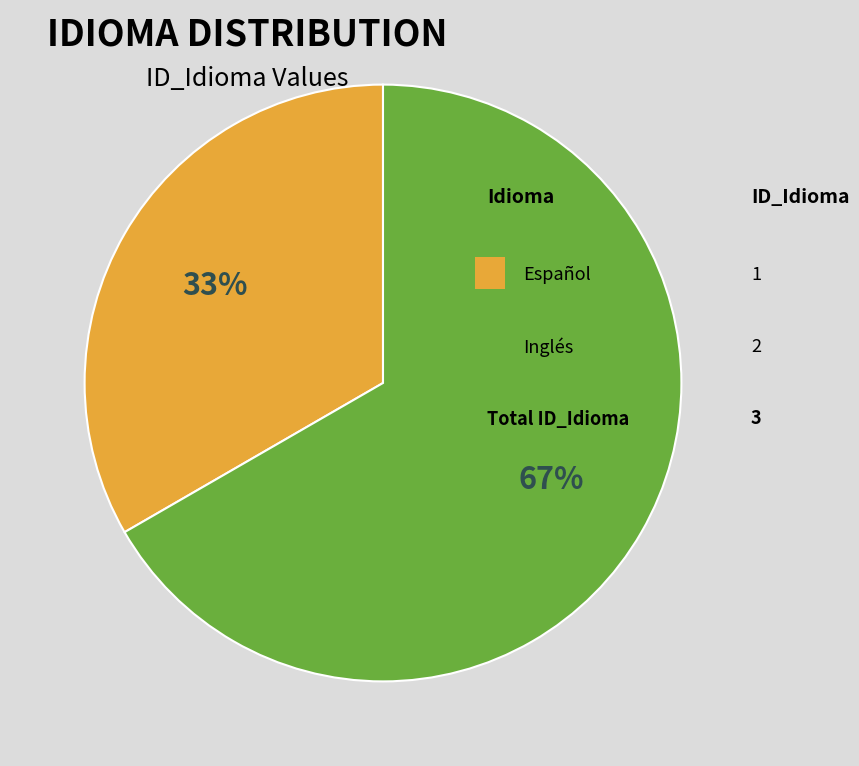

Is there any slice that represents more than half of the pie?

Yes